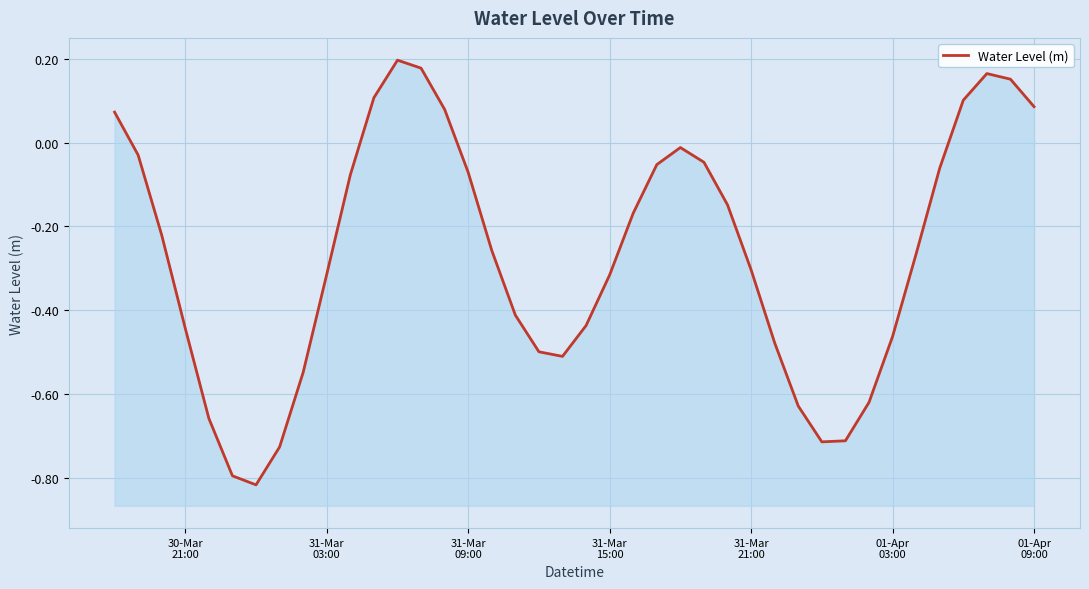

The chart shows a value of 0.1 at 37. True or false?

False